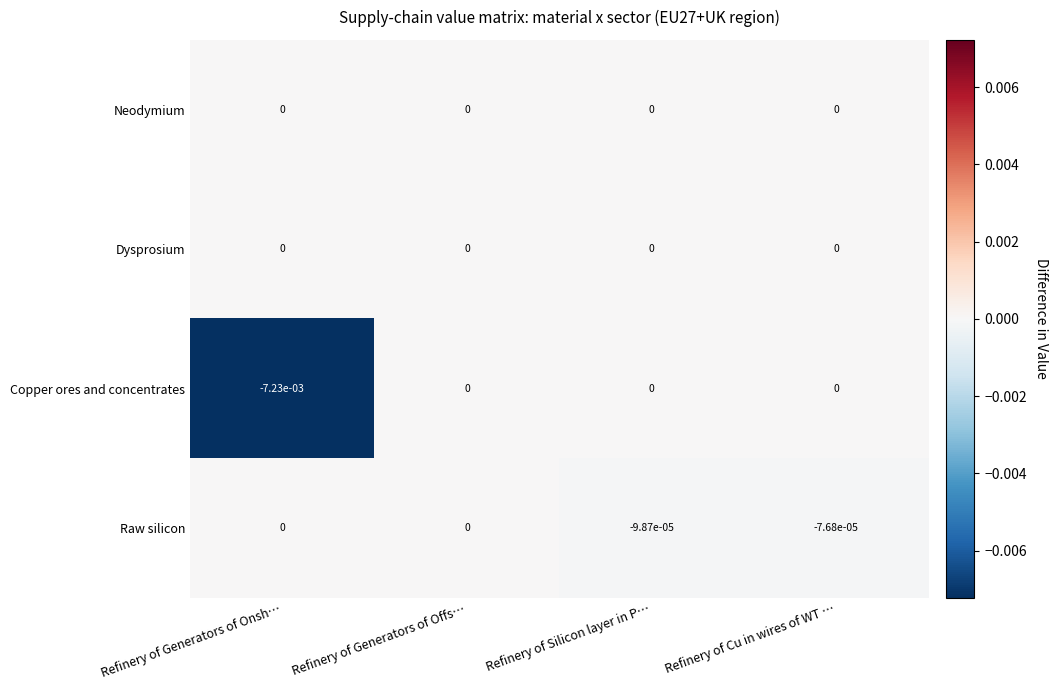

How many data points does each series have?

4